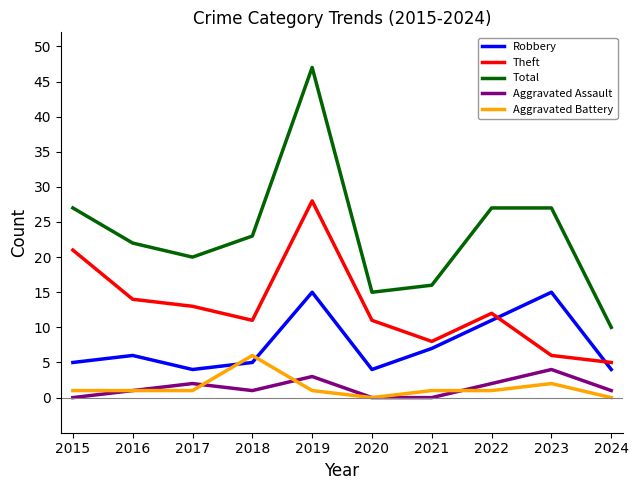

What is the difference between the maximum and minimum values in the Robbery series?

11